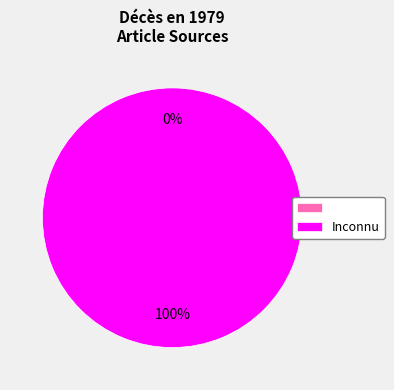

How many segments does this pie chart have?

2